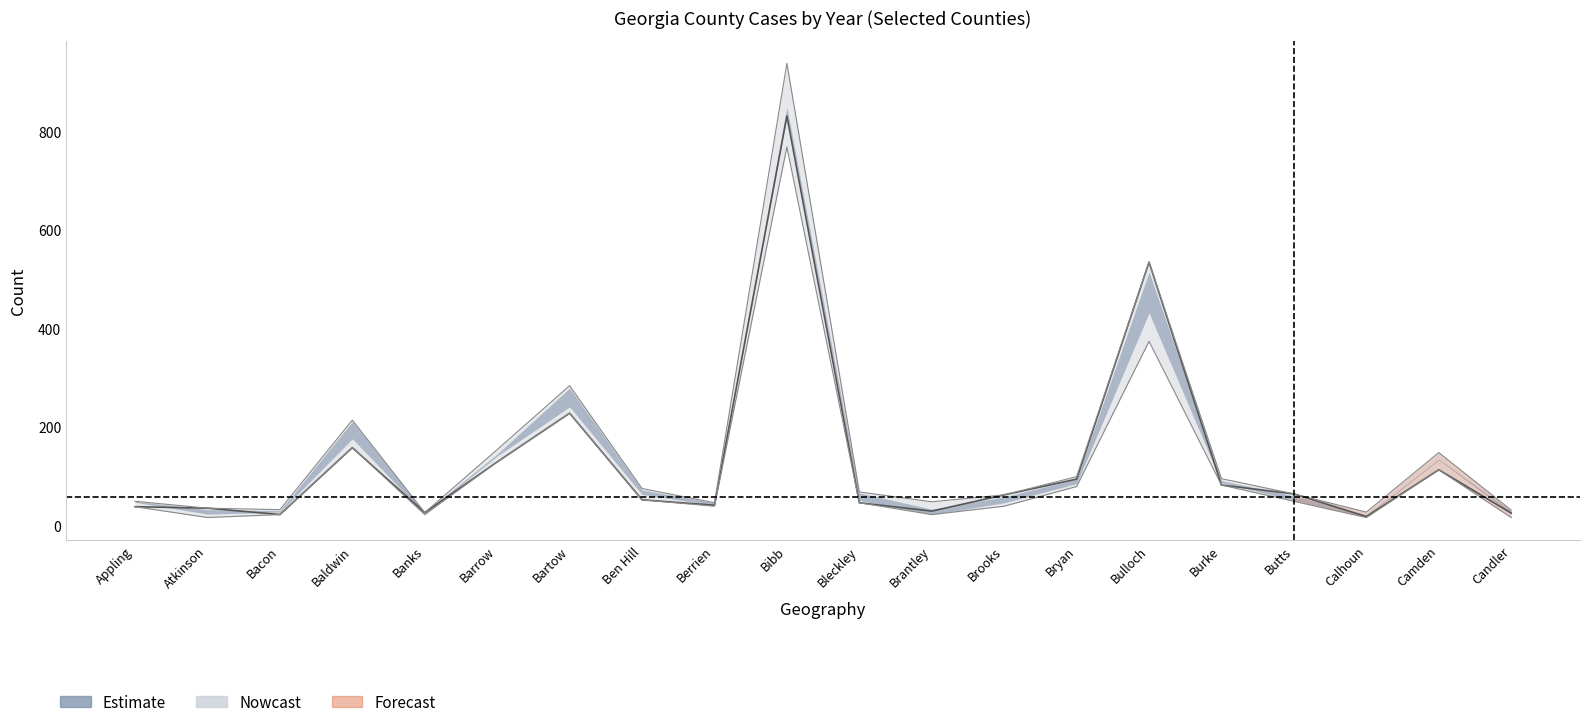

What is the sum of all 2017 values?

3031